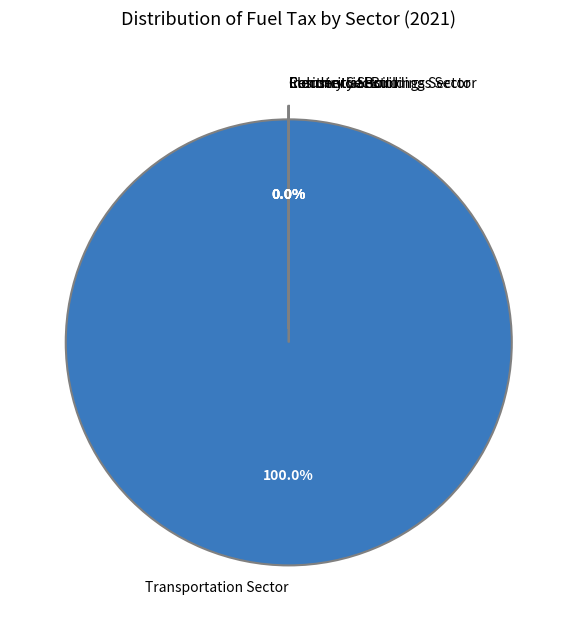

To the nearest percent, what is the average slice percentage?

20%